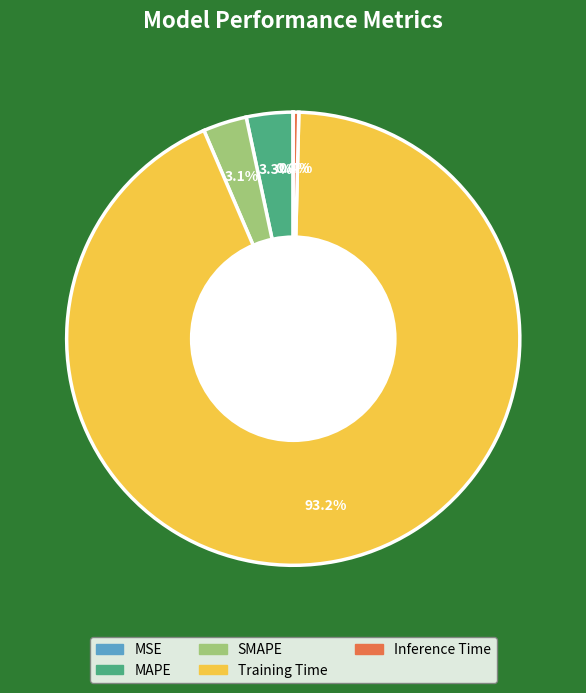

Which category has the biggest portion of the pie?

Training Time